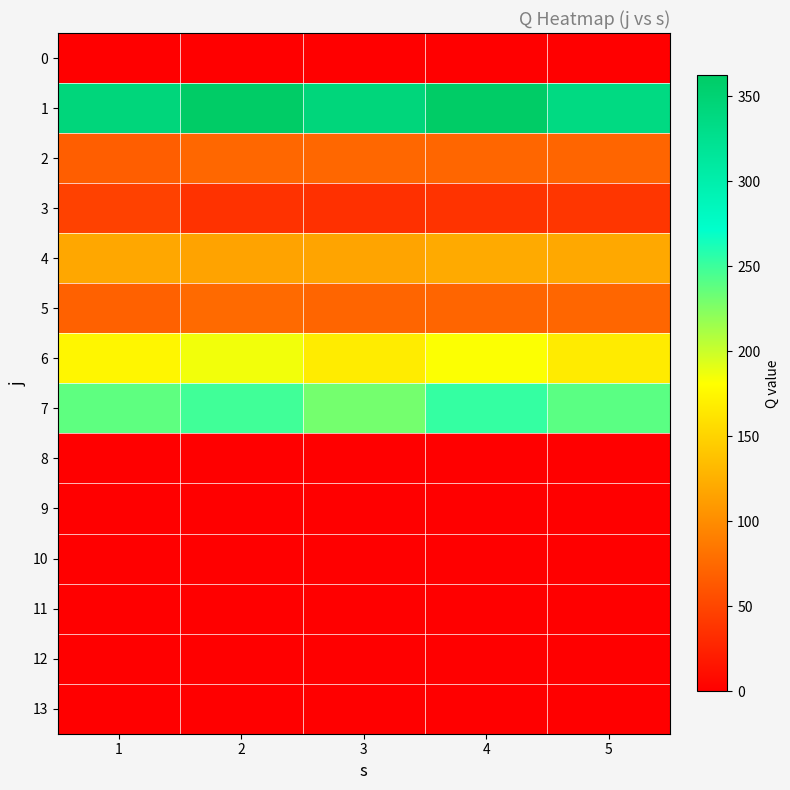

Reading left to right, what are all the values shown in this chart?

0: 1=0.0	2=0.0	3=0.0	4=0.0	5=0.0
1: 1=343.1	2=362.3	3=342.8	4=361.7	5=336.2
2: 1=67.8	2=73.8	3=74.0	4=73.0	5=72.7
3: 1=46.9	2=36.1	3=34.9	4=37.5	5=39.4
4: 1=119.5	2=116.2	3=117.2	4=121.4	5=120.2
5: 1=69.9	2=76.3	3=72.4	4=72.6	5=72.9
6: 1=175.2	2=186.0	3=167.8	4=181.9	5=167.4
7: 1=238.4	2=249.0	3=230.1	4=253.1	5=239.5
8: 1=0.0	2=0.0	3=0.0	4=0.0	5=0.0
9: 1=0.0	2=0.0	3=0.0	4=0.0	5=0.0
10: 1=0.0	2=0.0	3=0.0	4=0.0	5=0.0
11: 1=0.0	2=0.0	3=0.0	4=0.0	5=0.0
12: 1=0.0	2=0.0	3=0.0	4=0.0	5=0.0
13: 1=0.0	2=0.0	3=0.0	4=0.0	5=0.0